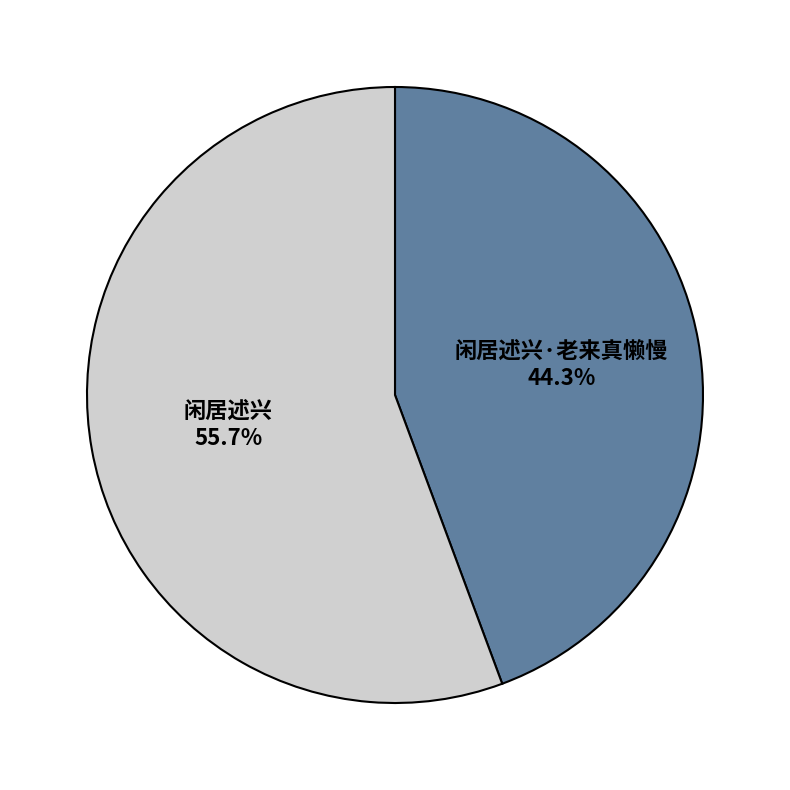

Which category has the smallest portion of the pie?

闲居述兴·老来真懒慢 44.3%